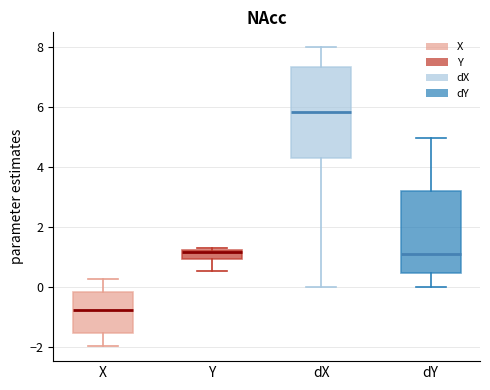

Which box's median line is the highest?

dX